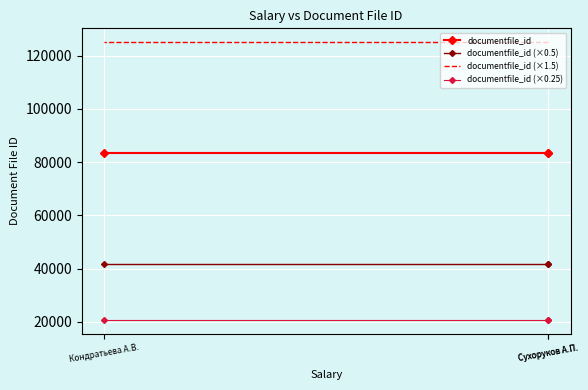

What is the total value across all series at Сухоруков А.П.?

270848.5